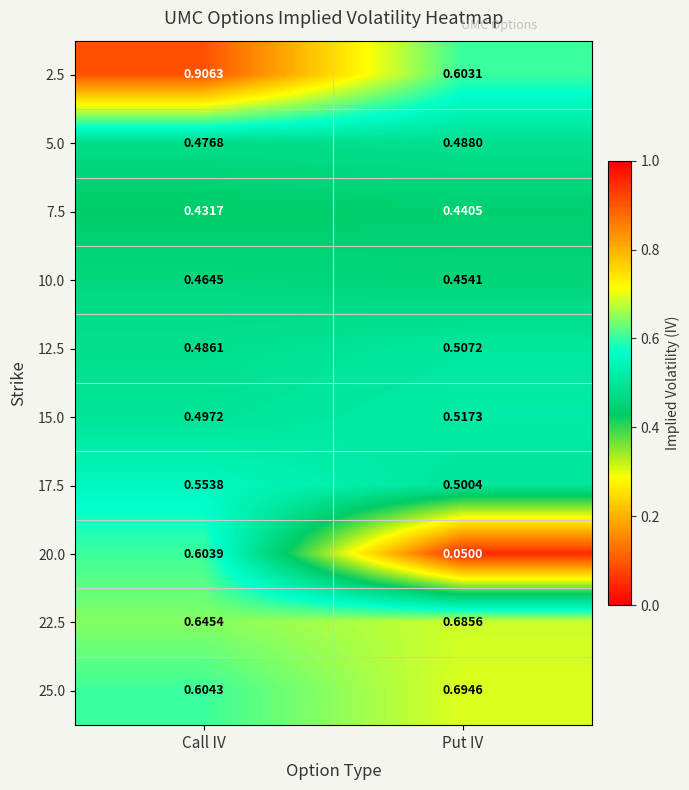

Which category has the highest value in the 25.0 series?

Put IV